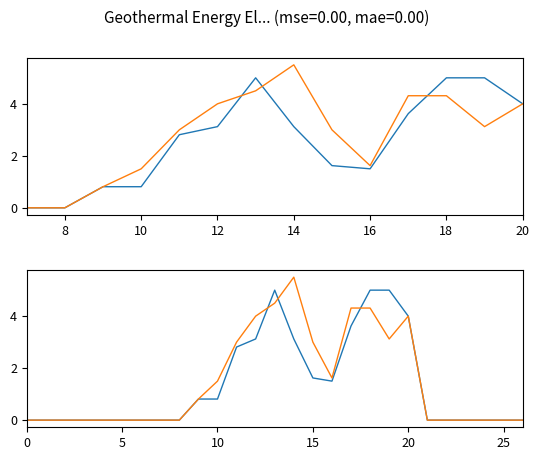

What is the label of the 26th point from the left?

25